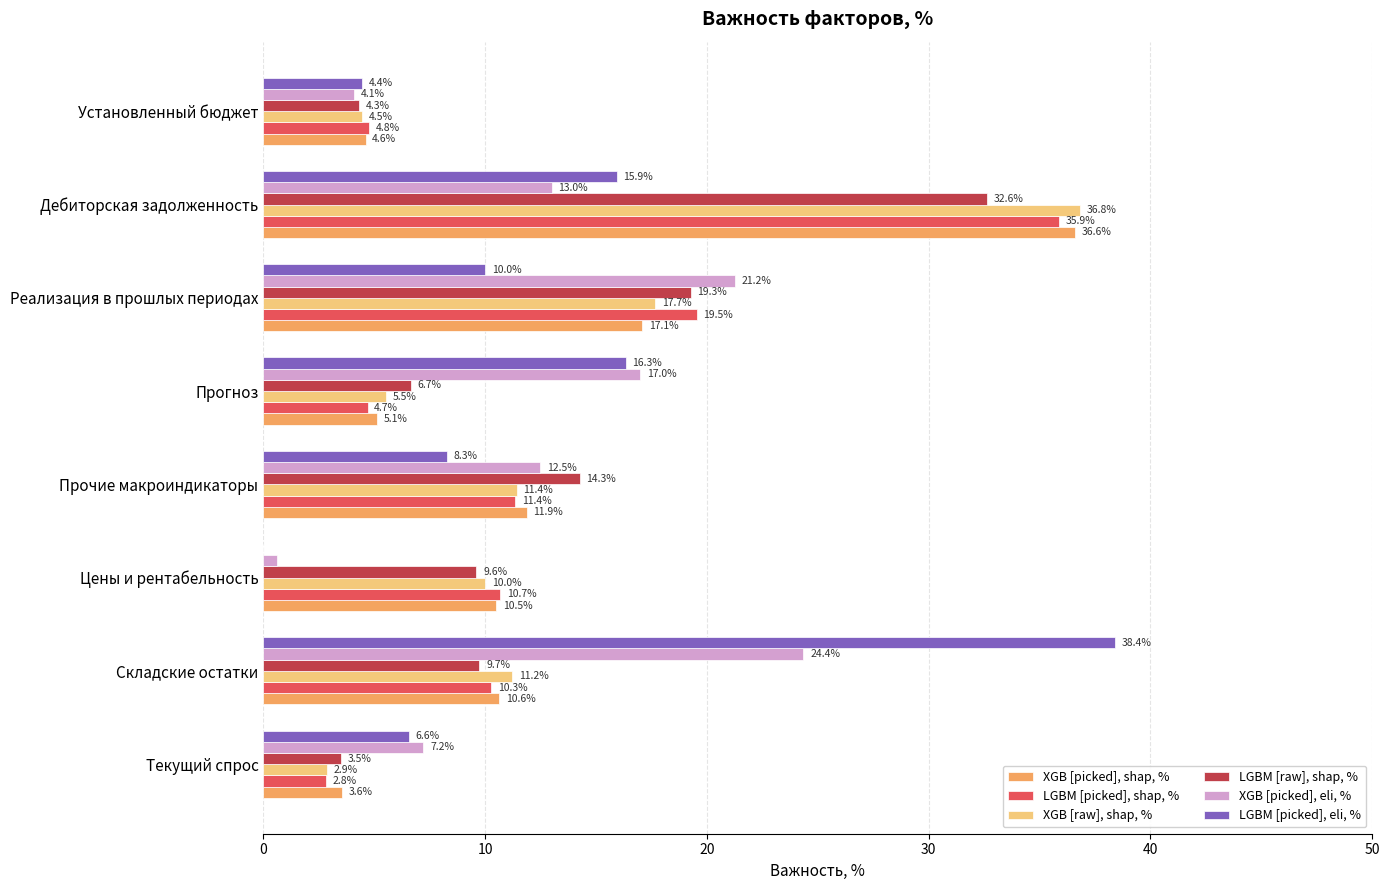

At which label is XGB [picked], eli, % closest to 12?

Прочие макроиндикаторы